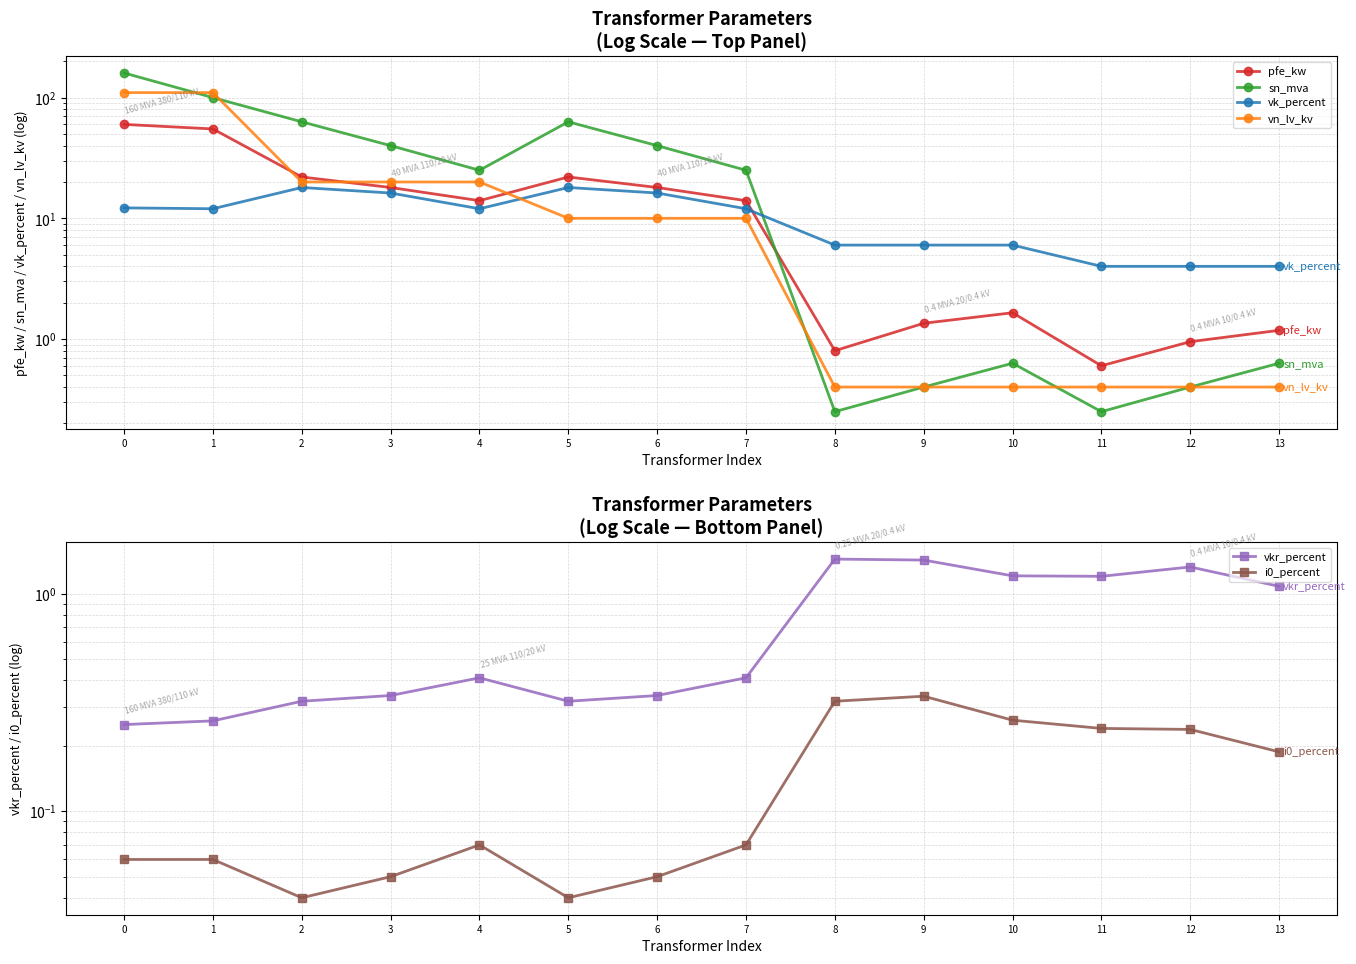

The pfe_kw series shows 1.4 at 8. True or false?

False